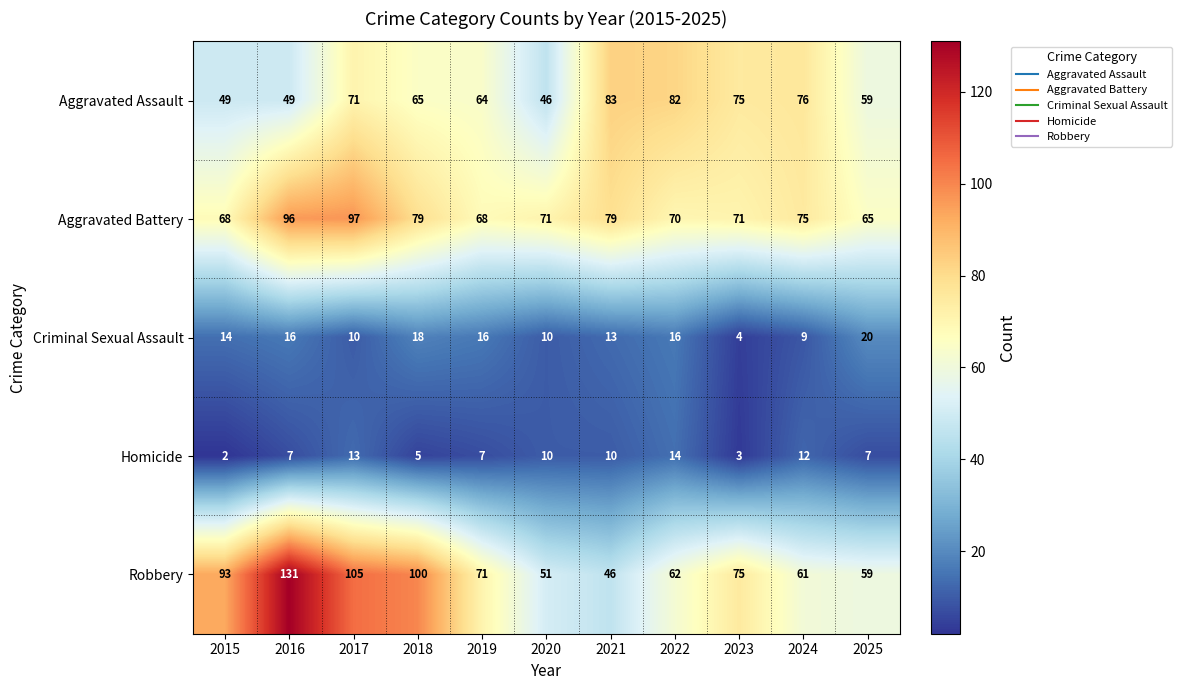

What is the approximate value of Homicide at 2025, to the nearest 5?

5